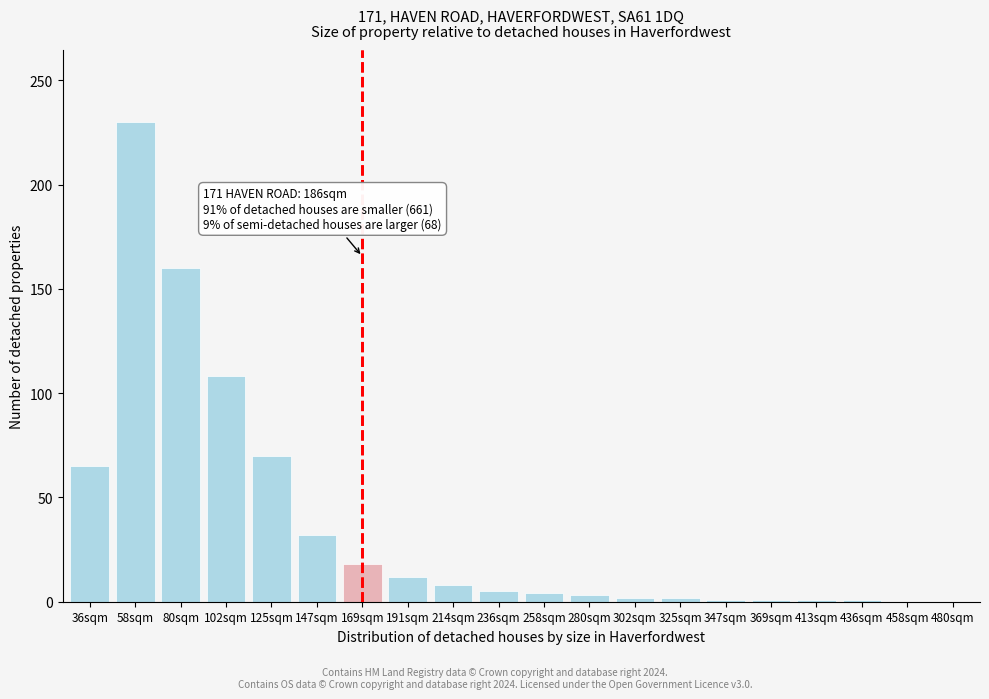

Where is the data nearest to the value 115?

102sqm